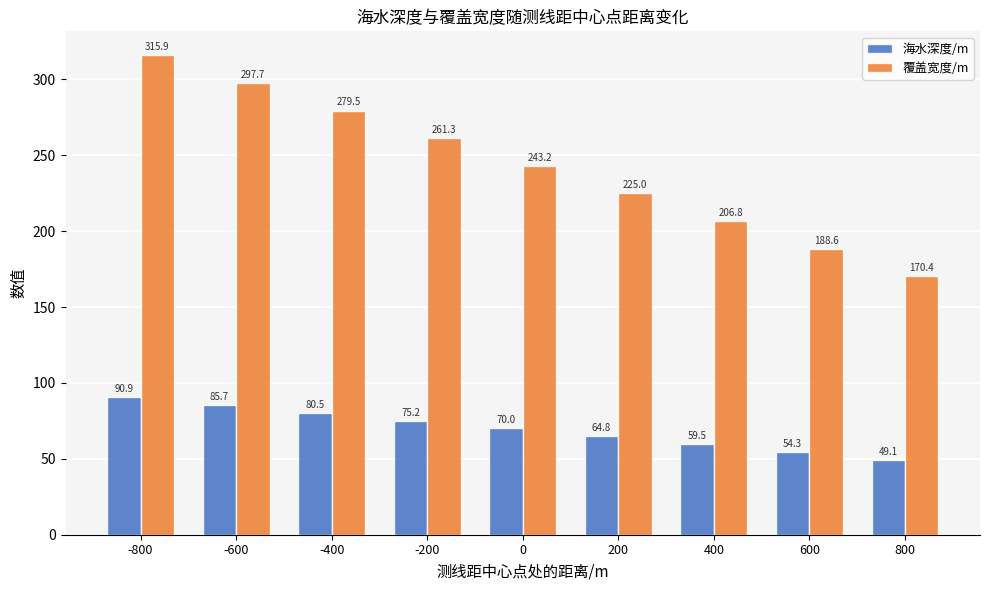

What is the minimum value for 海水深度/m?

49.1